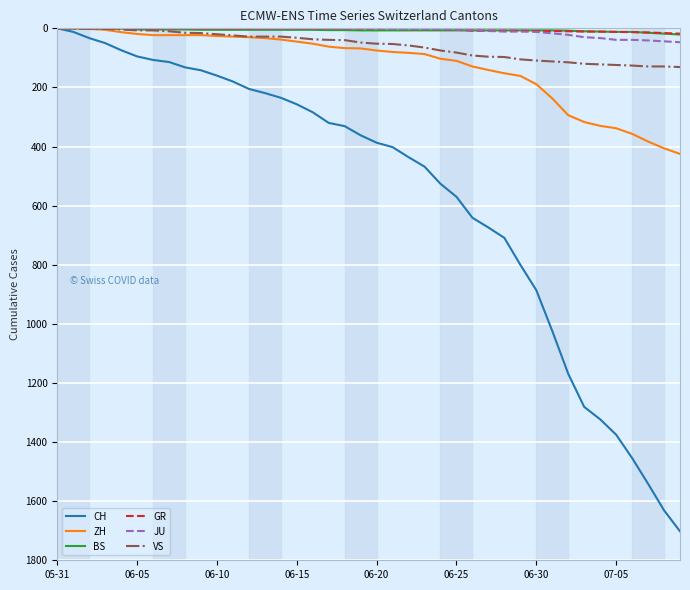

What is the highest value of the VS series?

131